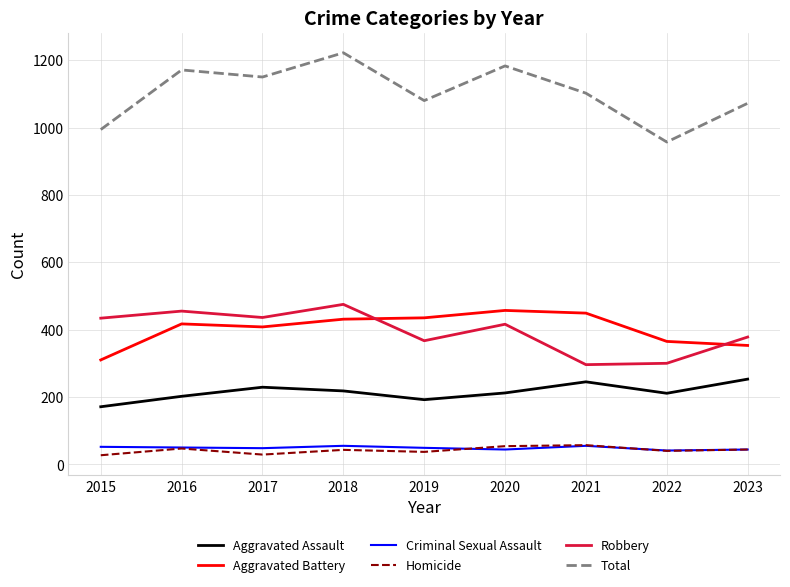

True or false: Homicide and Total intersect in this chart.

False